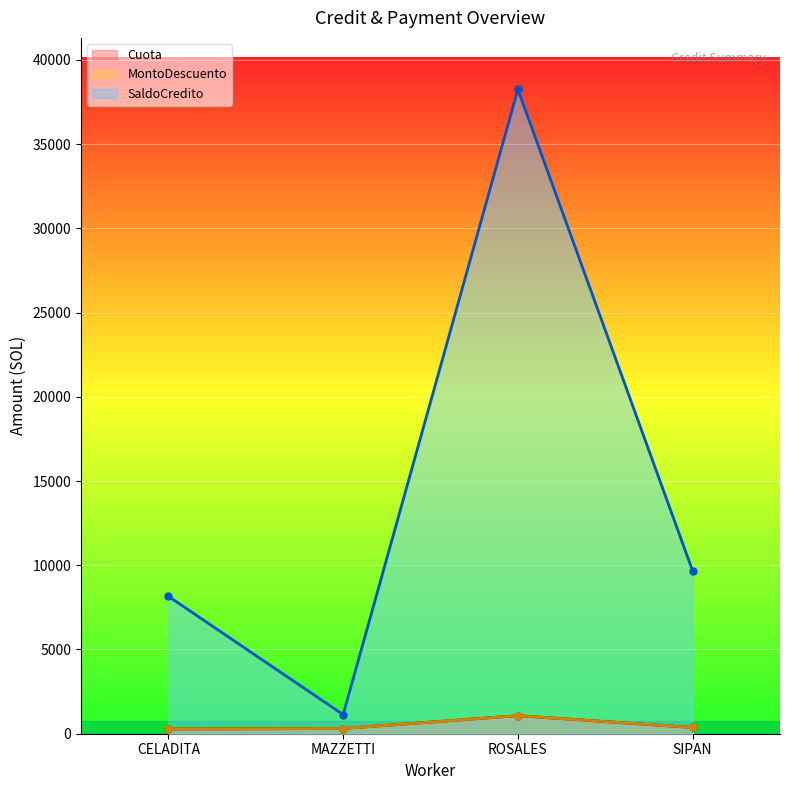

Is the value of MontoDescuento at MAZZETTI greater than the value of Cuota at MAZZETTI?

No